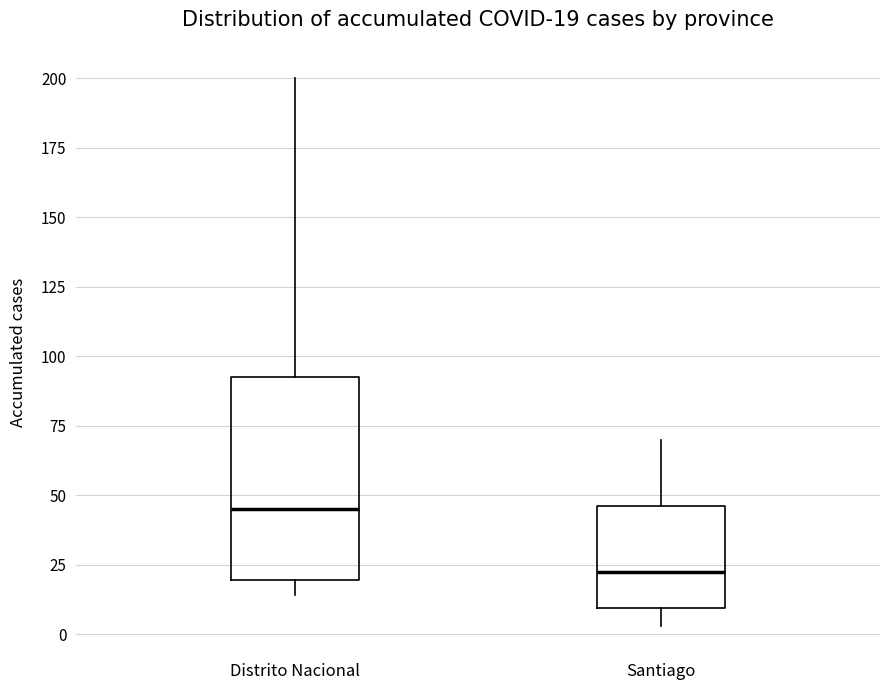

Comparing the boxes themselves (not the whiskers), which one is the tallest?

Distrito Nacional